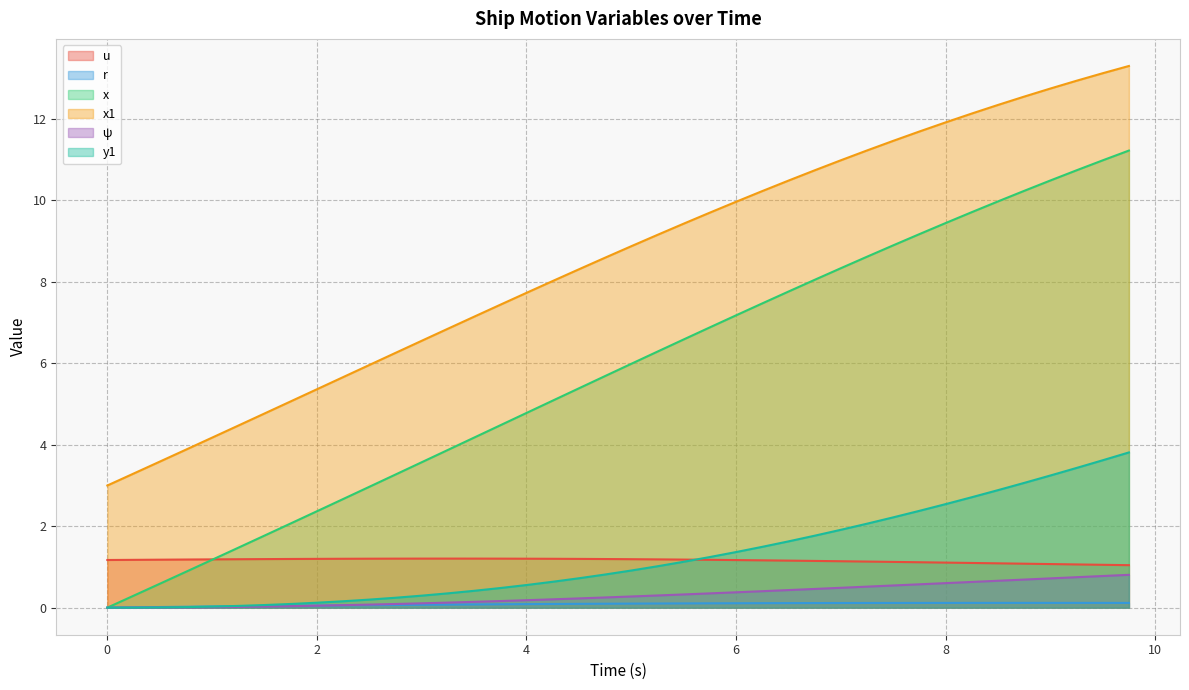

True or false: r has a value of 0.1 at 6.

True